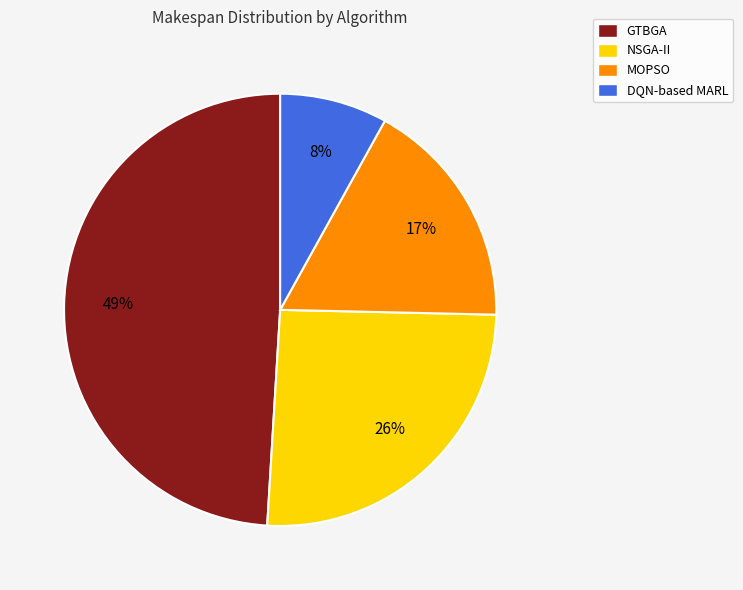

Combined, do MOPSO and NSGA-II account for over 50%?

No